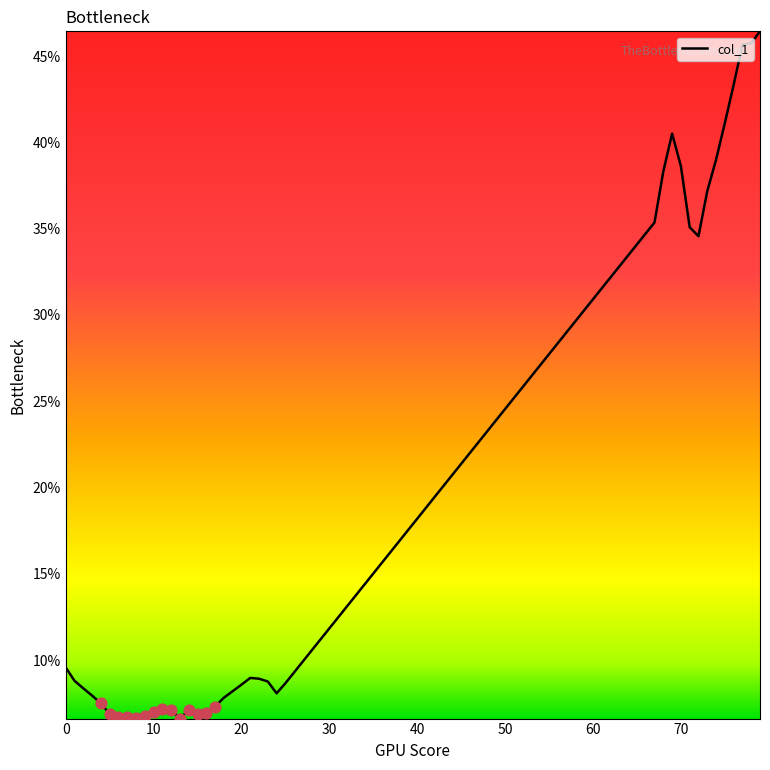

What is the difference between the maximum and minimum values?

39.8